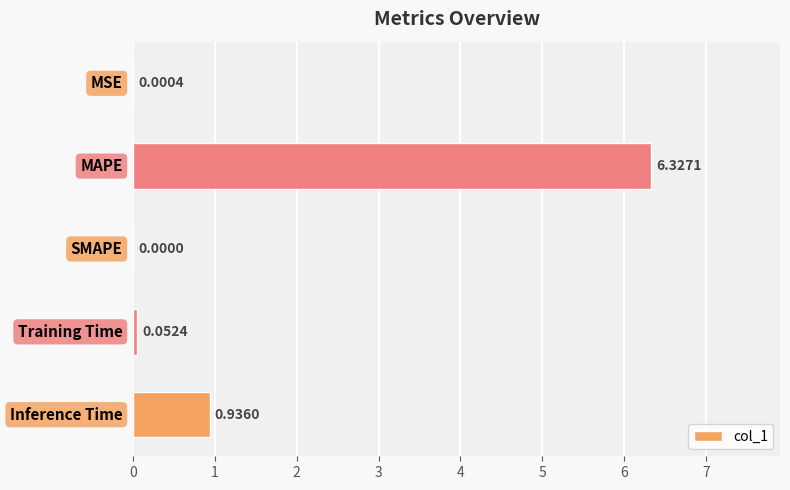

What is the sum of all values?

7.3